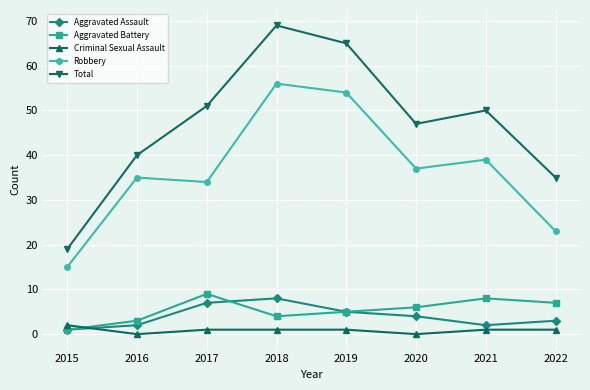

What is the minimum value for Aggravated Battery?

1